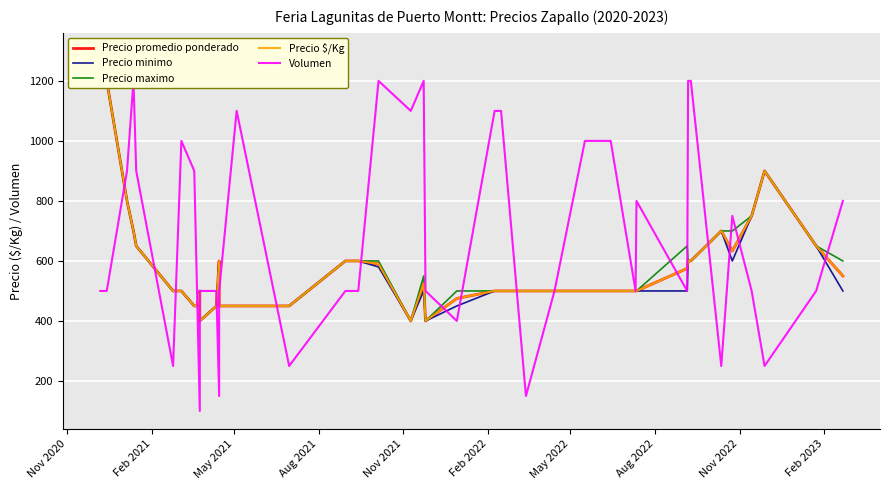

How many data points does each series have?

40